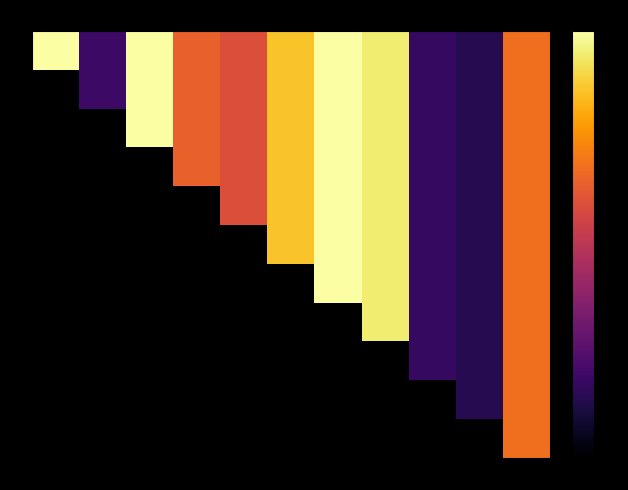

What is the minimum value shown in the chart?

0.1